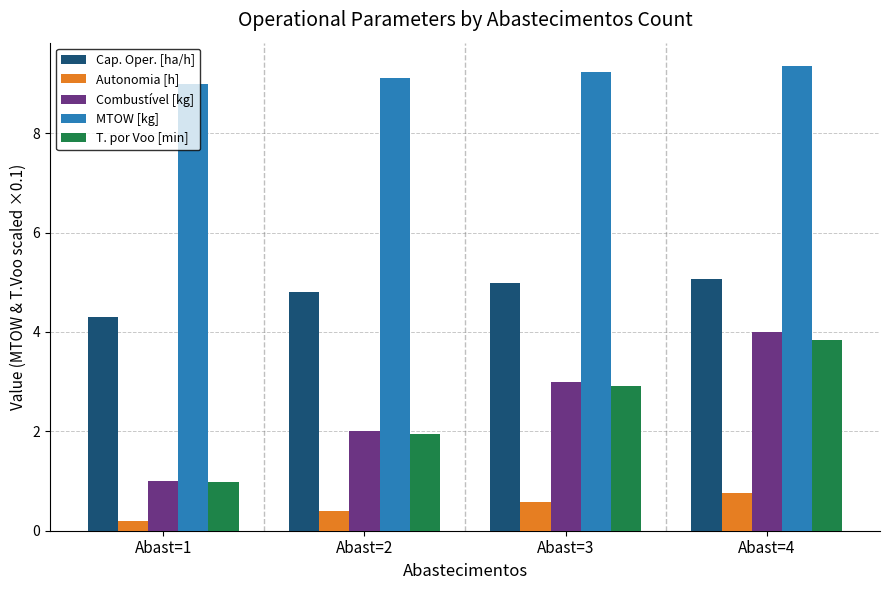

The Cap. Oper. [ha/h] series shows 7.1 at Abast=2. True or false?

False